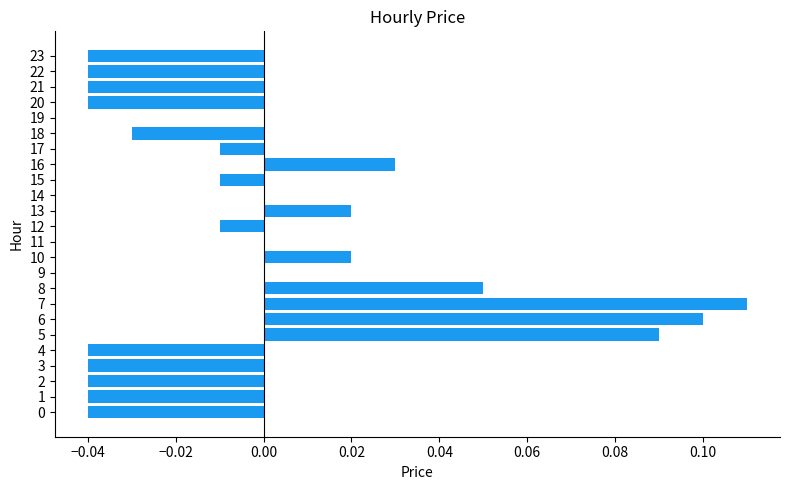

The value at 2 is -0.0. True or false?

True